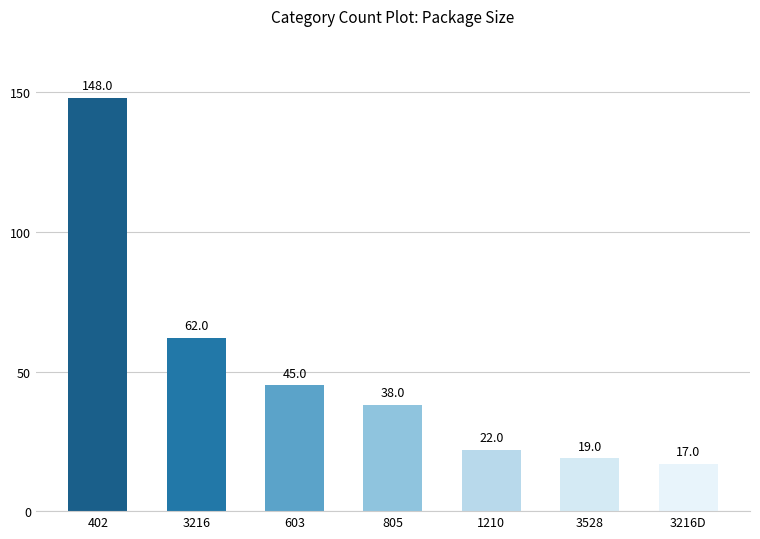

What is the greatest value displayed?

148